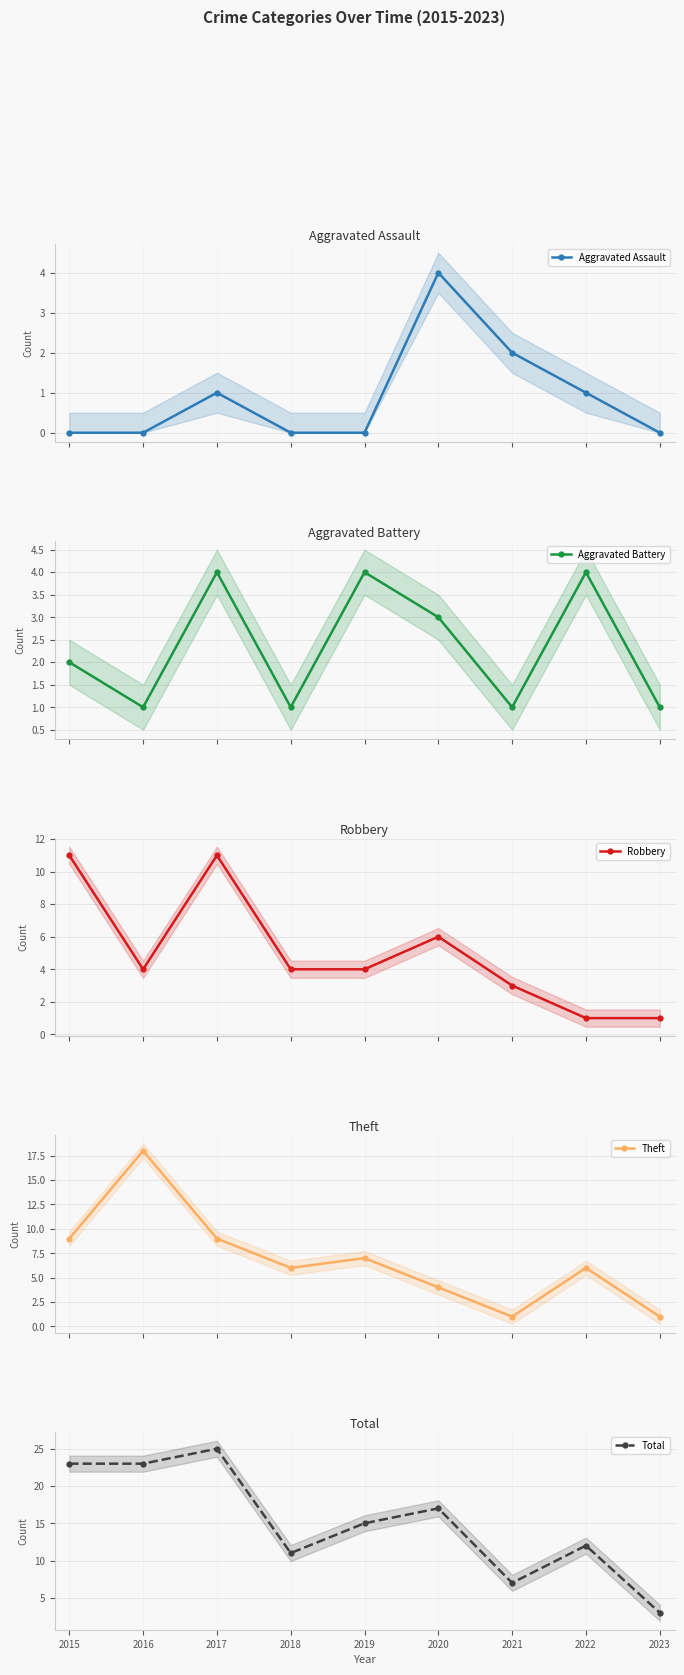

What is the total value across all series at 2017?

50